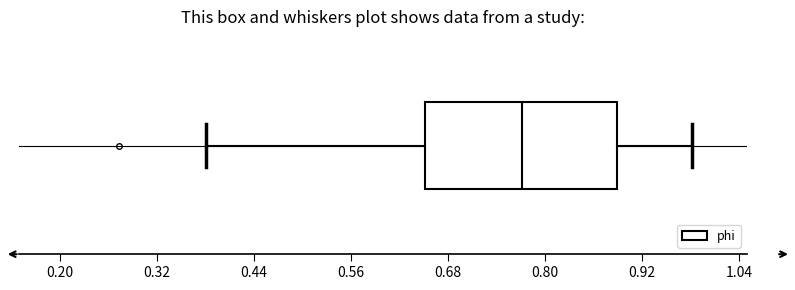

Transcribe this box plot: give where the median line is, the range the box spans, and where the two whiskers end, as read against the x-axis. The values are not printed on the chart, so give them approximately, as read against the axis.

median 0.78, box 0.66 to 0.88, whiskers 0.38 to 0.98